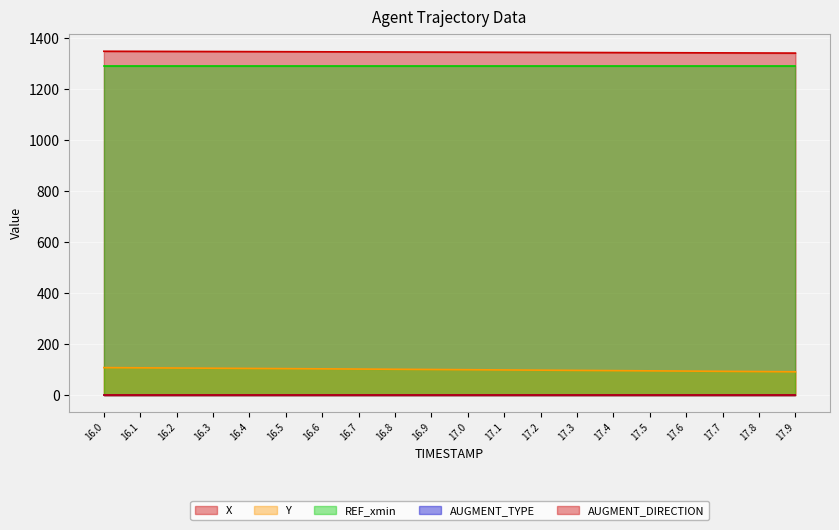

How many distinct data groups are displayed?

5